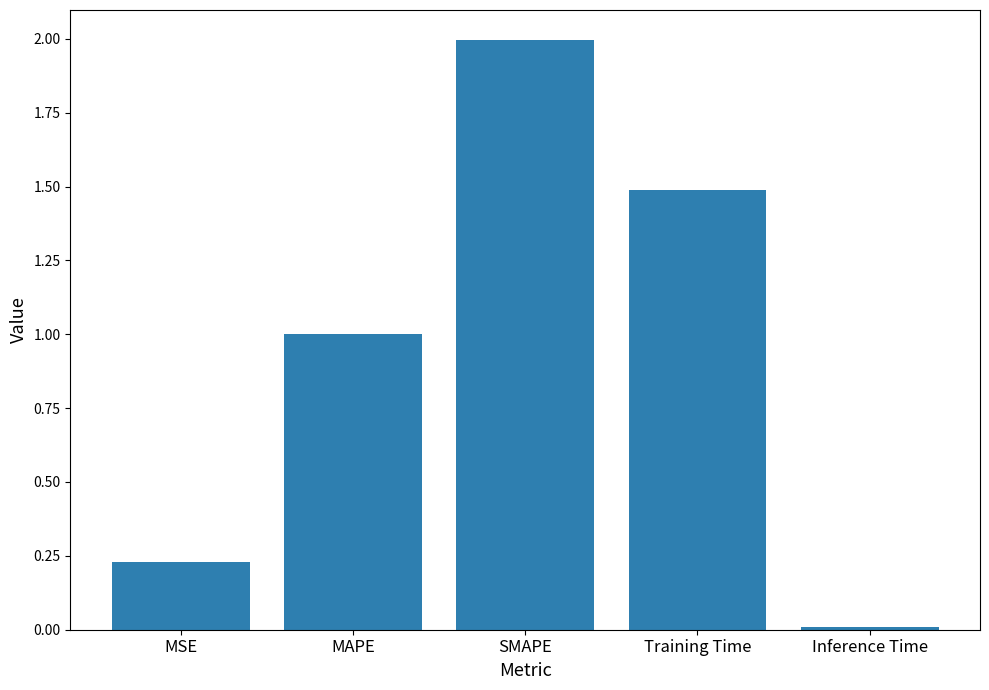

How many categories are shown in the chart?

5